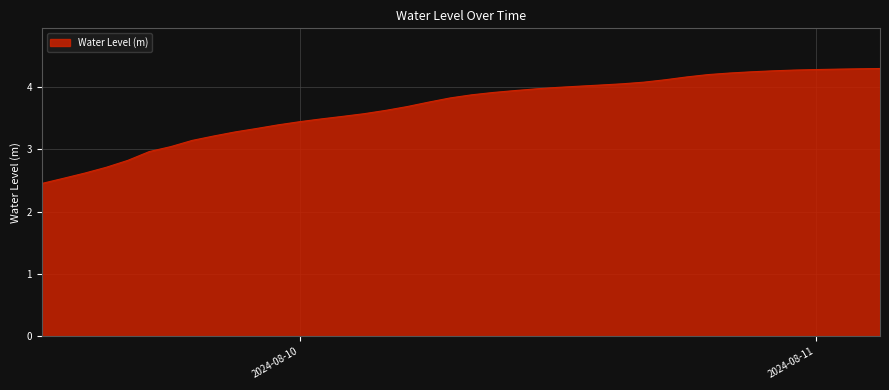

What is the greatest value displayed?

4.3